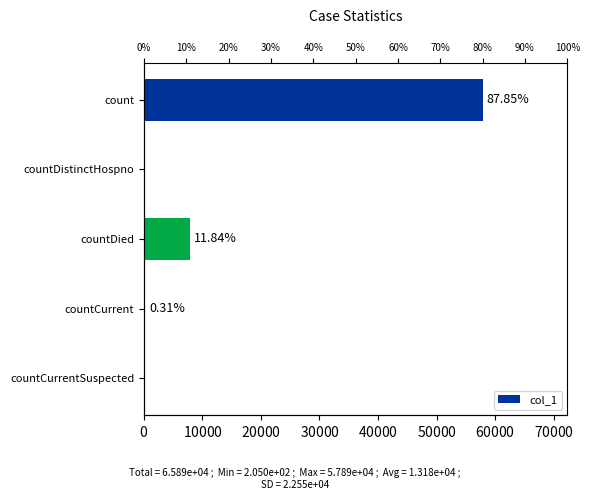

Are the bars horizontal?

Yes